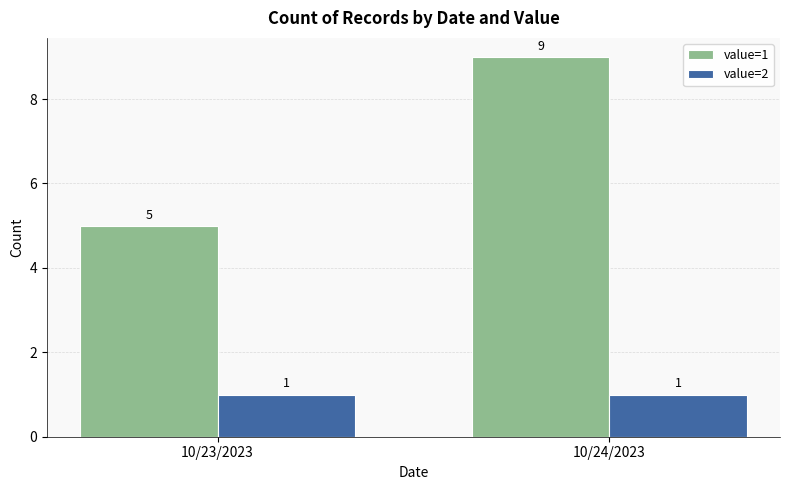

True or false: value=2 has a value of 1 at 10/24/2023.

True